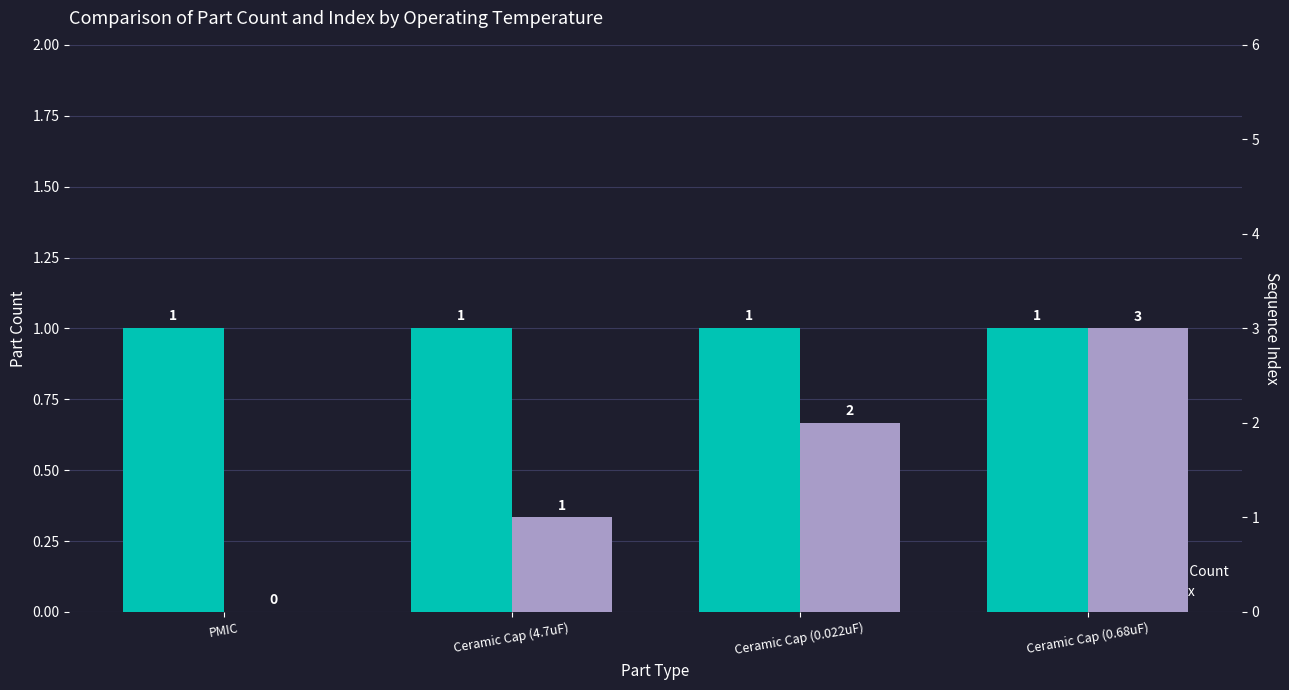

Which category has the highest value in the Part Count series?

PMIC